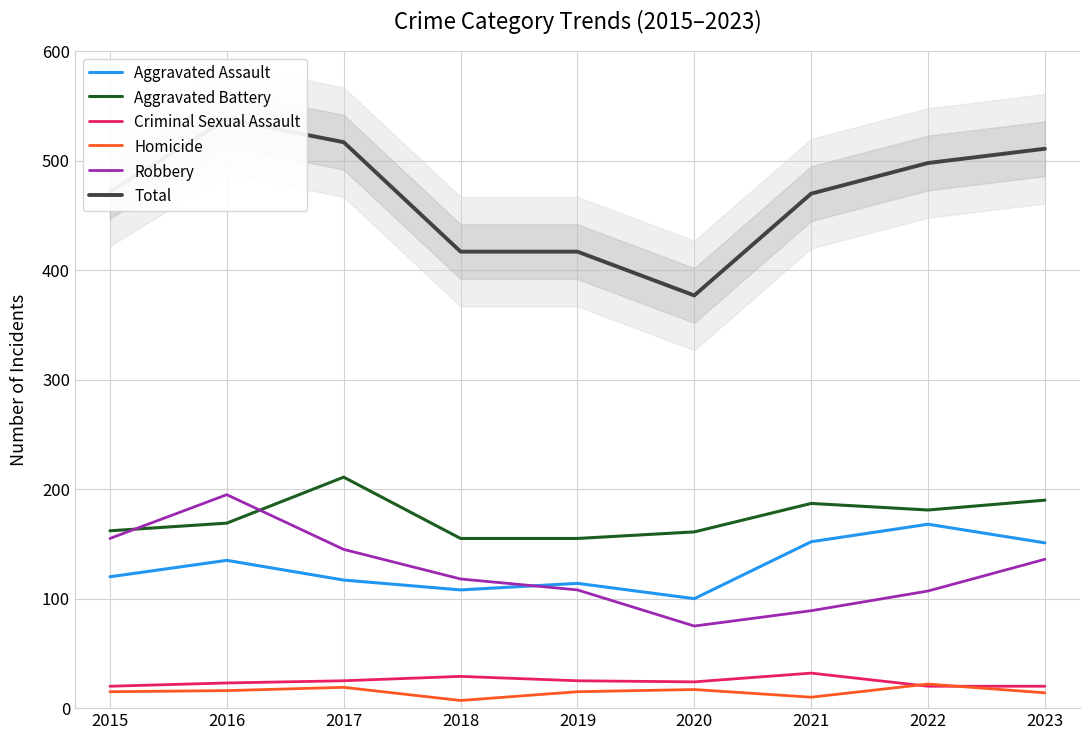

Between 2020 and 2022, which is larger?

2022